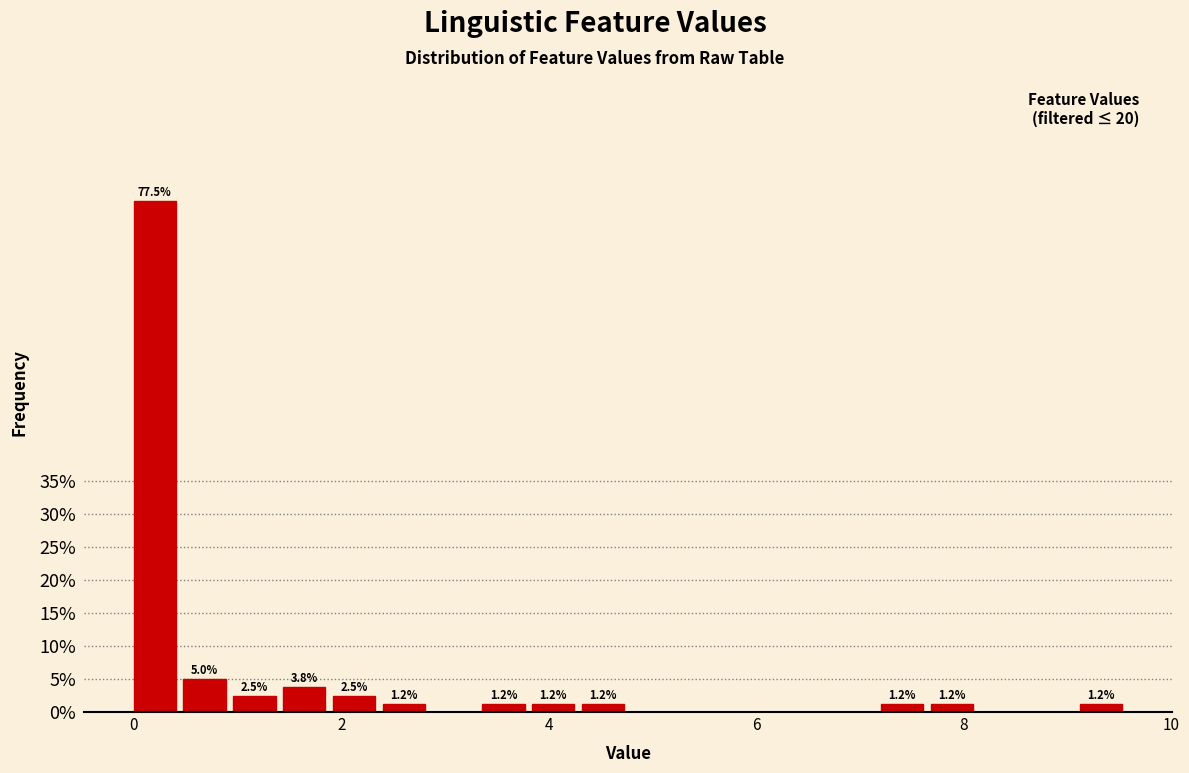

Around what value on the x-axis is the tallest bar? Give the approximate position of its centre, as read against the axis.

0.2